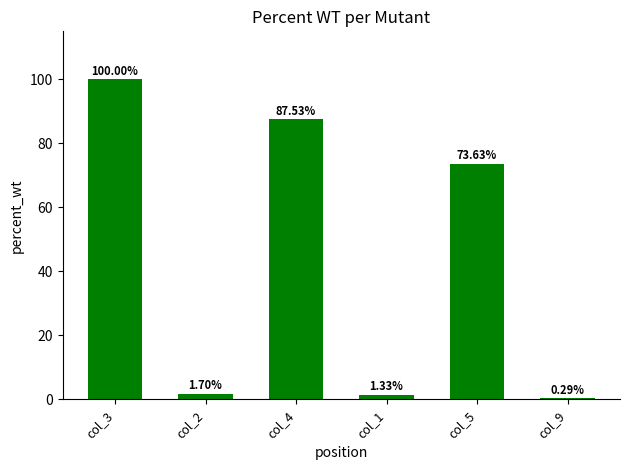

What is the ratio of the value at col_1 to the value at col_2?

0.8